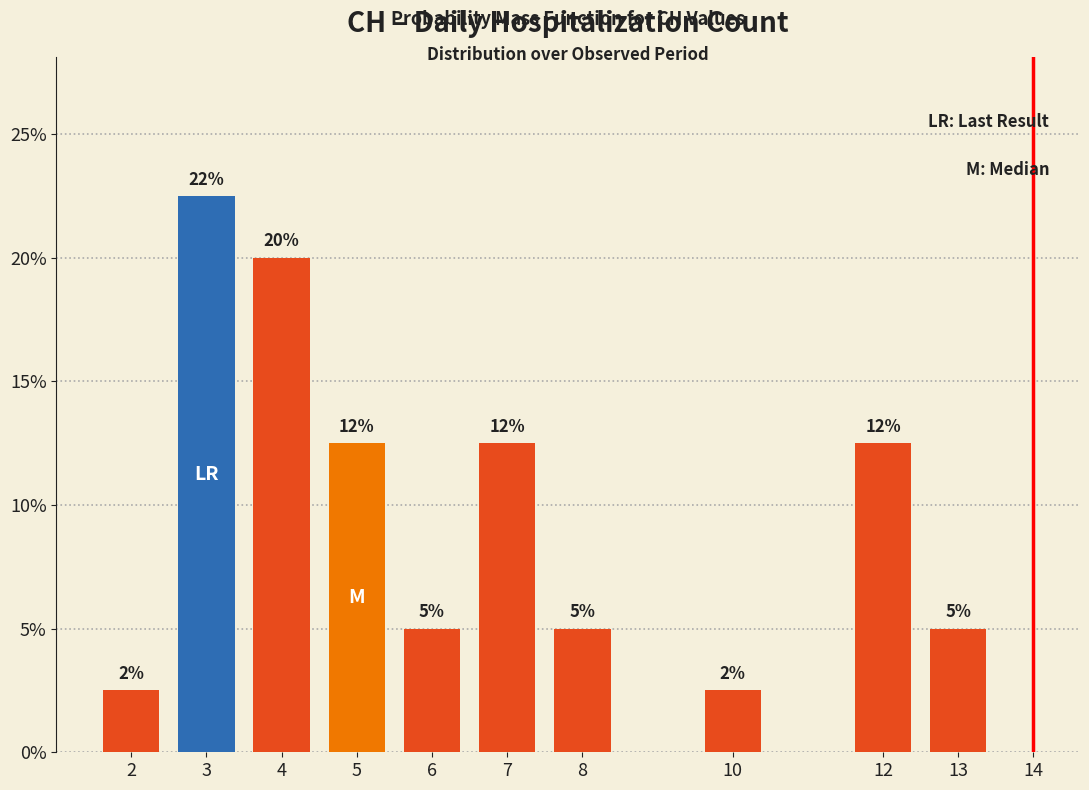

Does the chart contain any negative values?

No